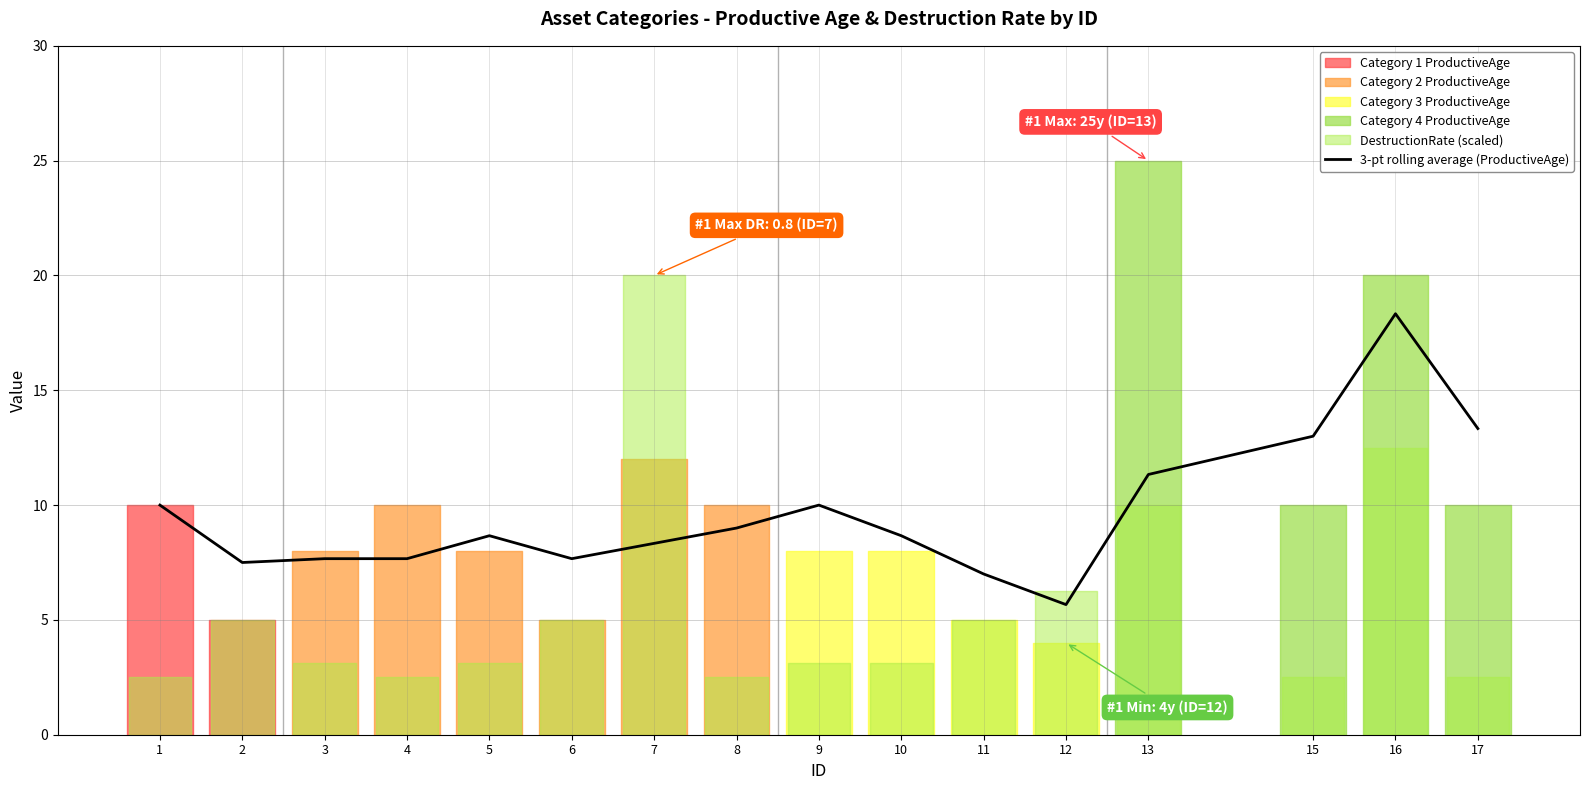

Between 3 and 4, which is larger?

3